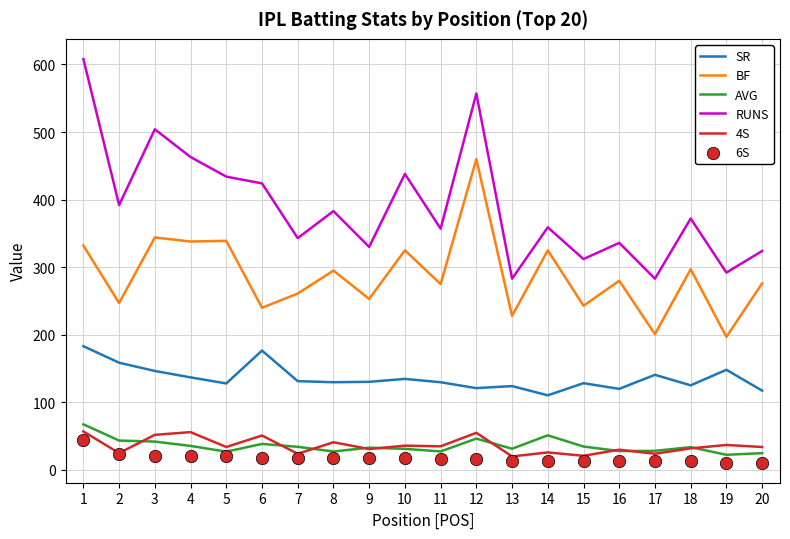

Which series has the widest spread of Y values?

RUNS